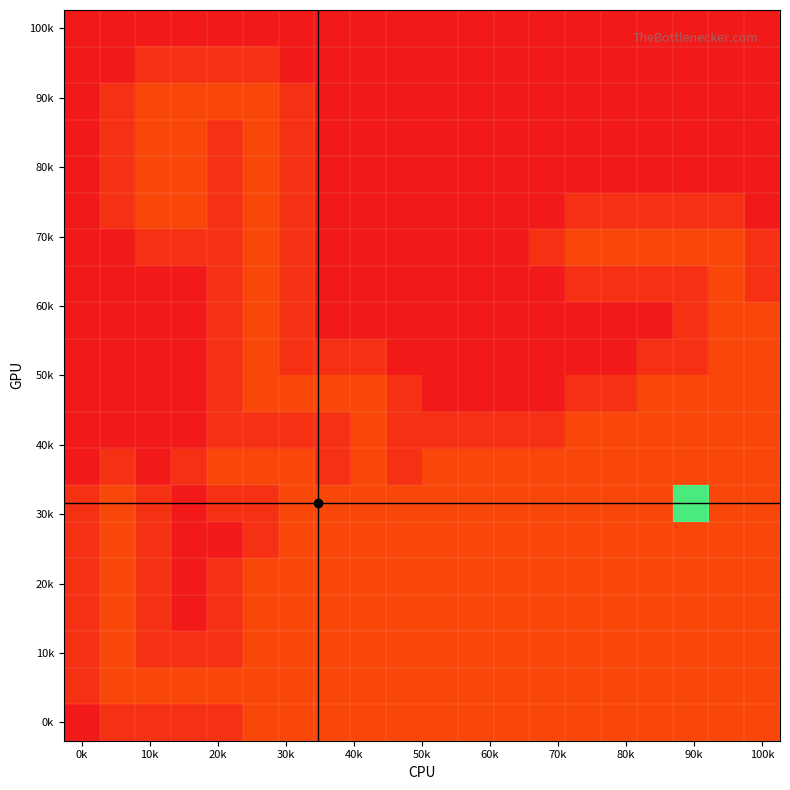

At how many categories does at least one series exceed 6?

1